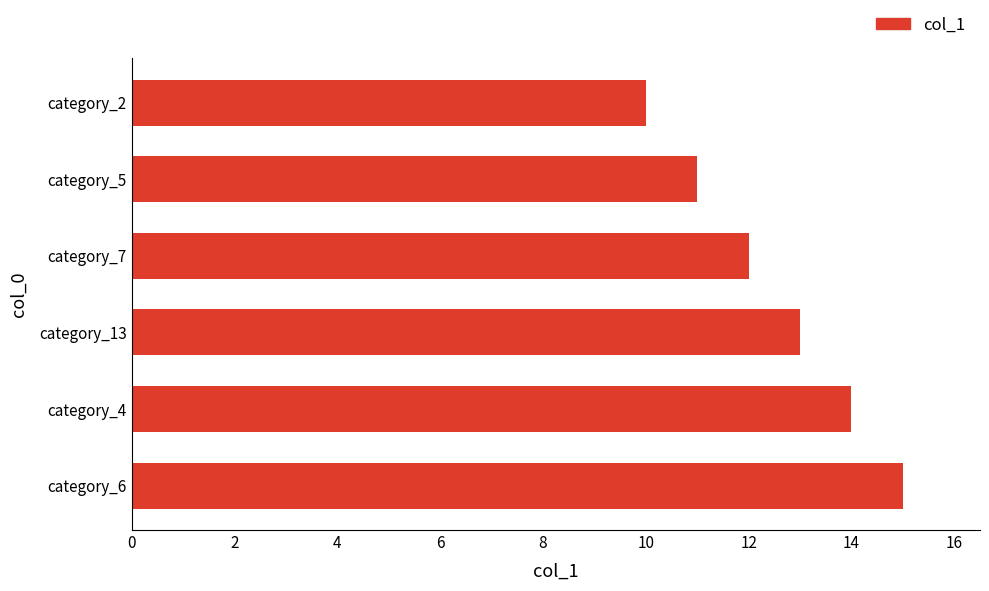

What is the sum of the values at category_7 and category_5?

23